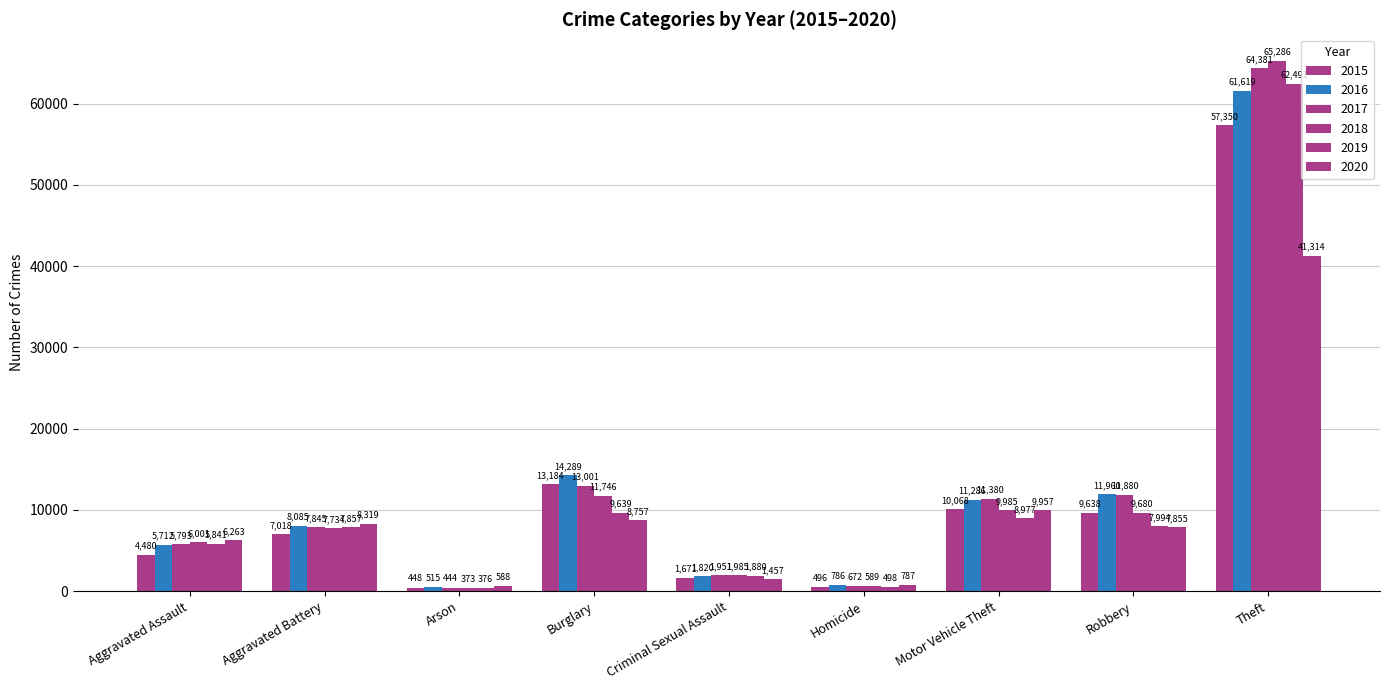

Reading left to right, list all the values displayed in this chart.

2015: 4480	7018	448	13184	1671	496	10068	9638	57350
2016: 5712	8085	515	14289	1820	786	11286	11960	61619
2017: 5793	7845	444	13001	1951	672	11380	11880	64381
2018: 6001	7734	373	11746	1985	589	9985	9680	65286
2019: 5841	7857	376	9639	1880	498	8977	7994	62491
2020: 6263	8319	588	8757	1457	787	9957	7855	41314